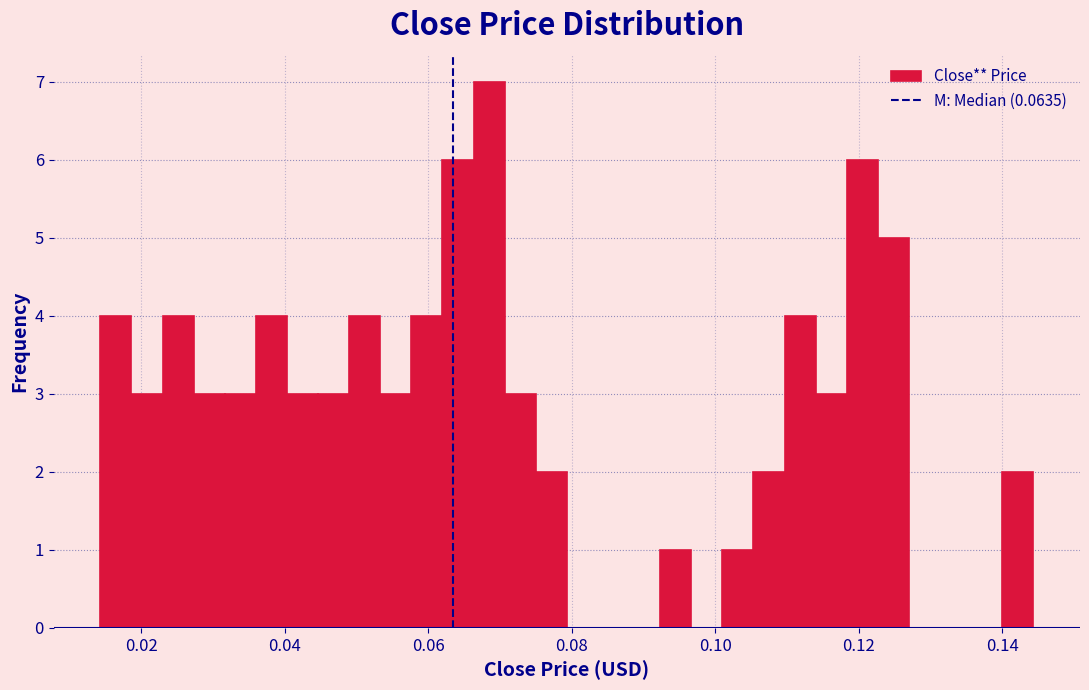

Around what value on the x-axis is the tallest bar? Give the approximate position of its centre, as read against the axis.

0.068